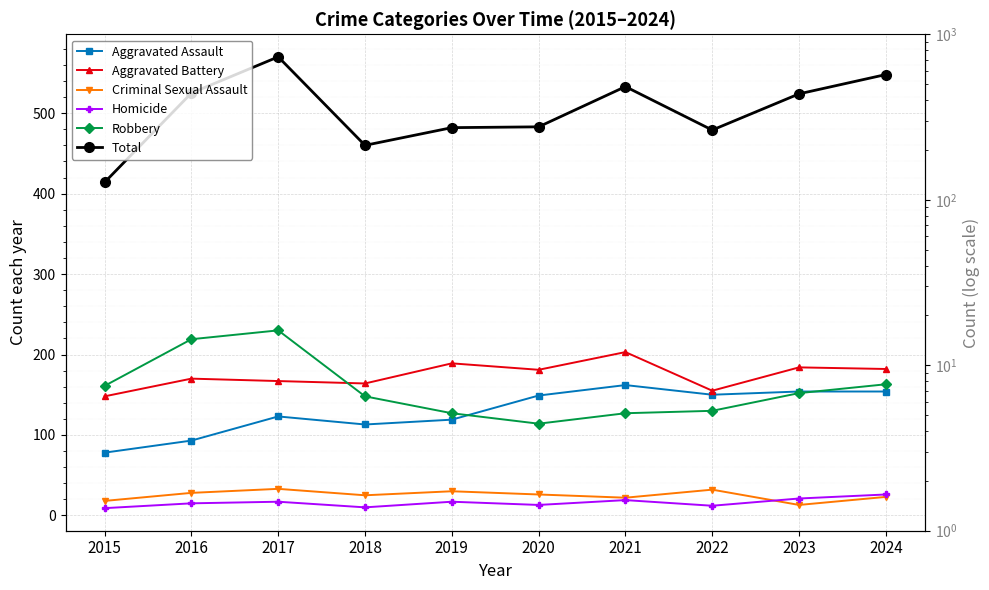

Where is Criminal Sexual Assault nearest to the value 23?

2024